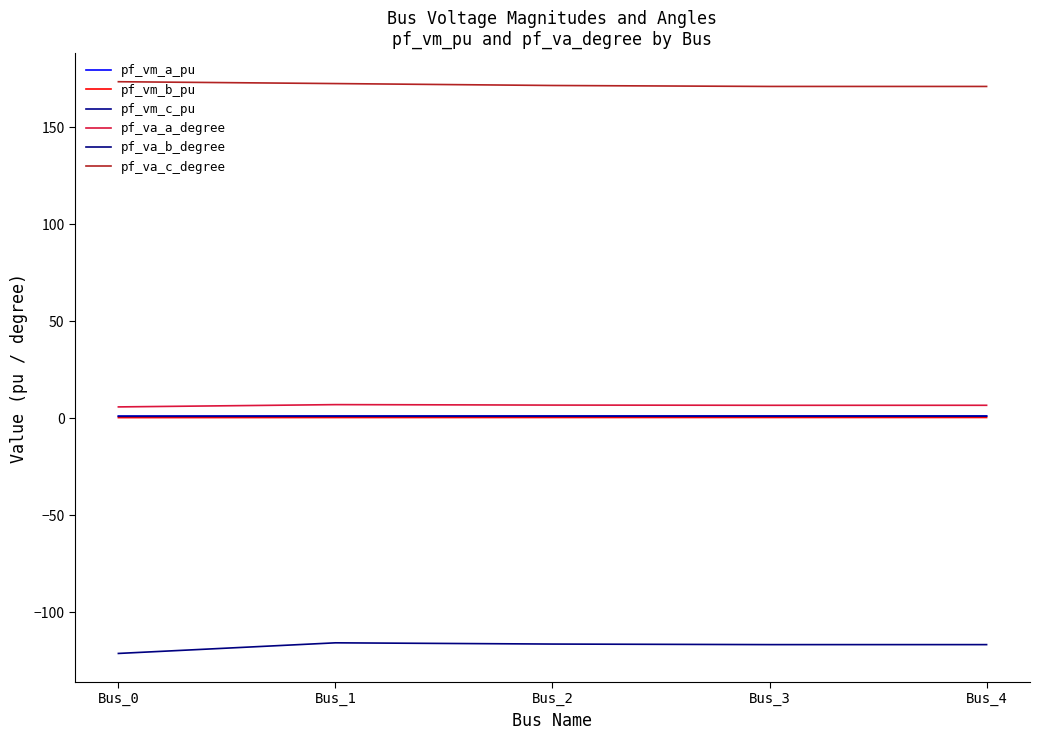

What is the average value of the pf_va_b_degree series?

-117.5